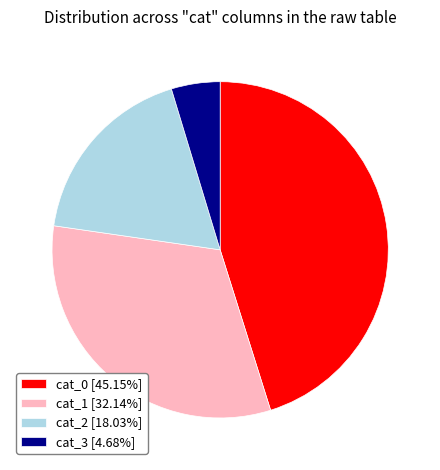

Does cat_3 [4.68%] represent more than half of the total?

No